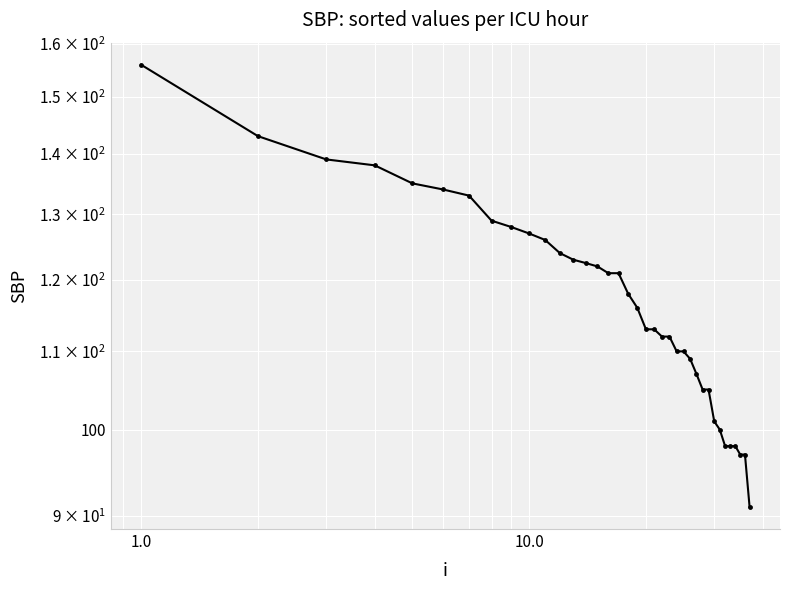

What is the sum of all values?

4331.5